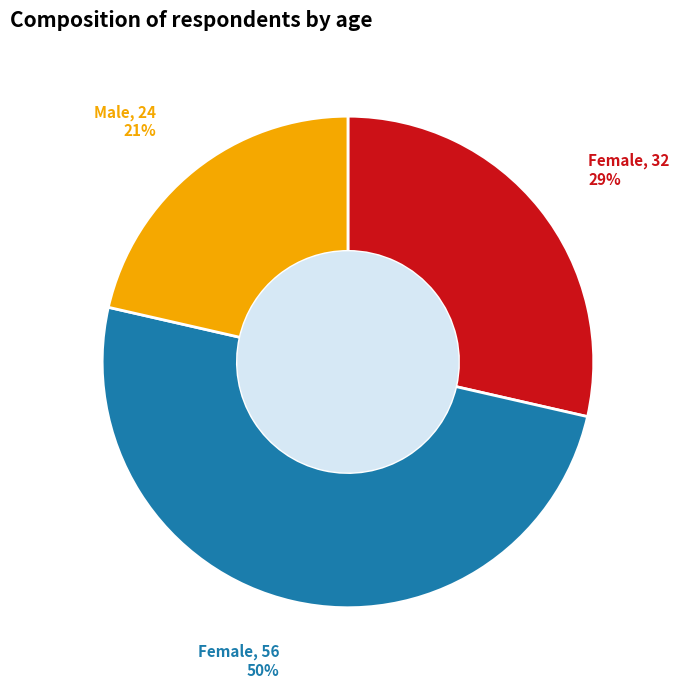

Does Male, 24 represent more than half of the total?

No